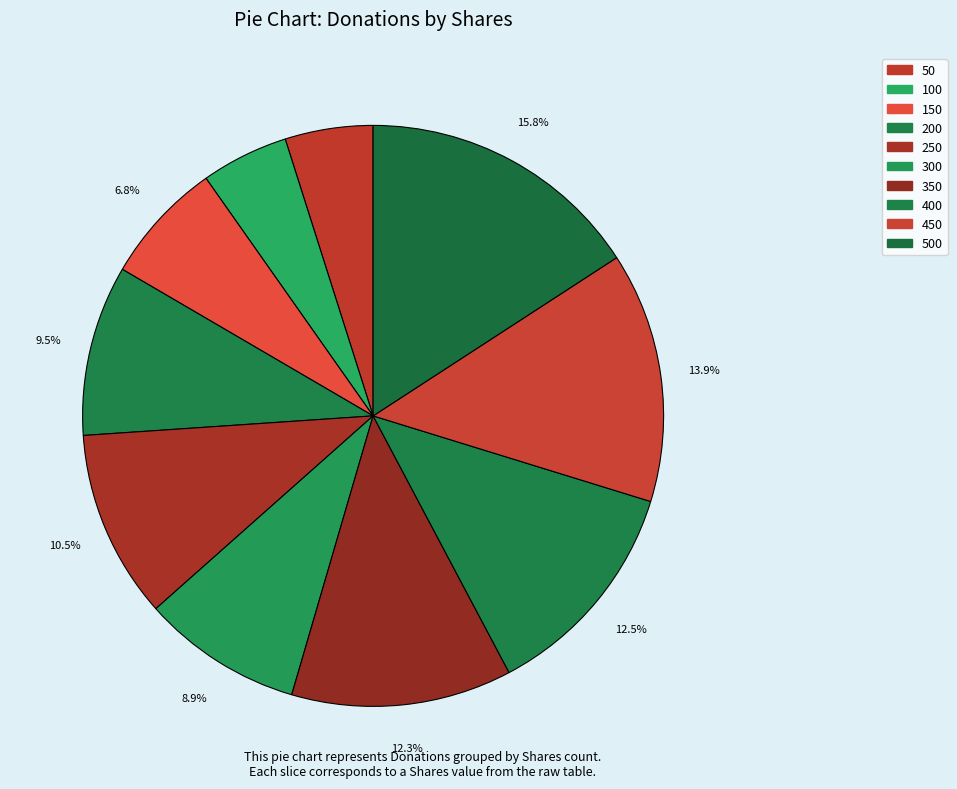

Which has a higher value, 500 or 200?

500